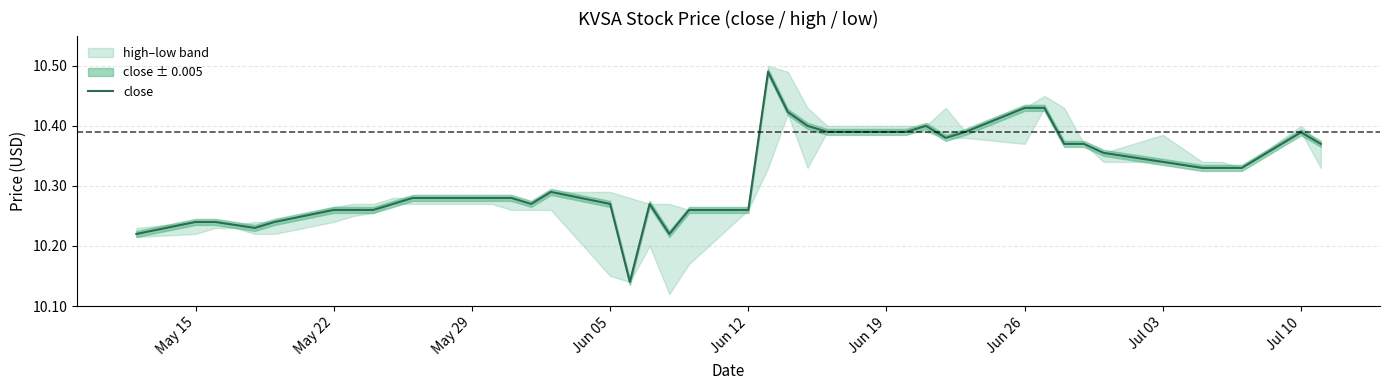

Is it true that close equals 14.2 at May 22?

False